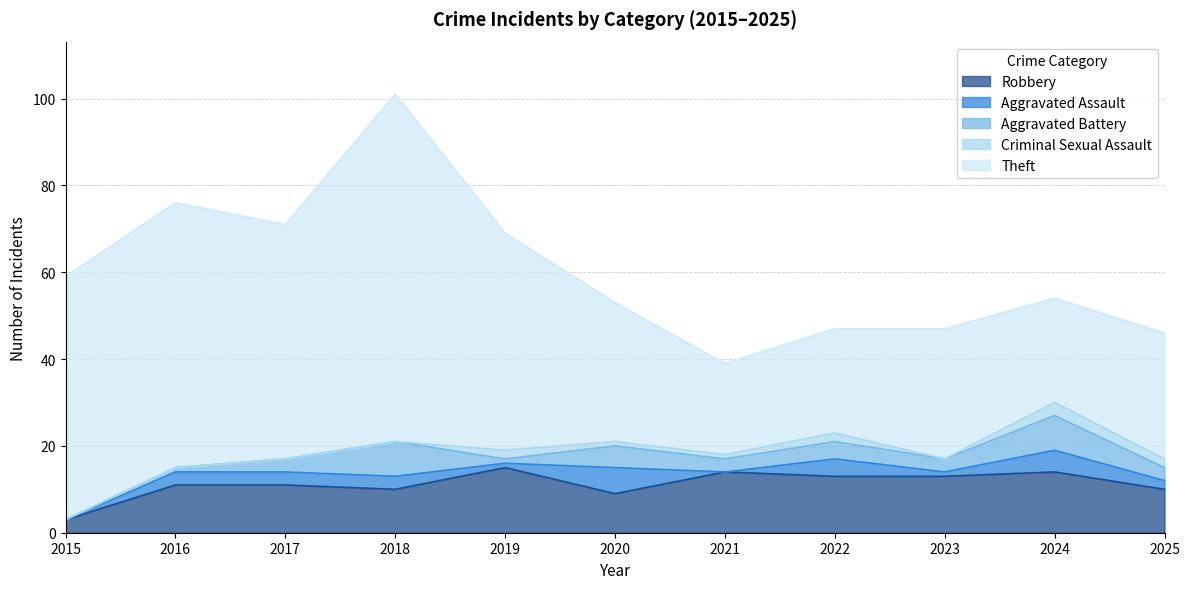

At which category is the sum across all series the highest?

2018